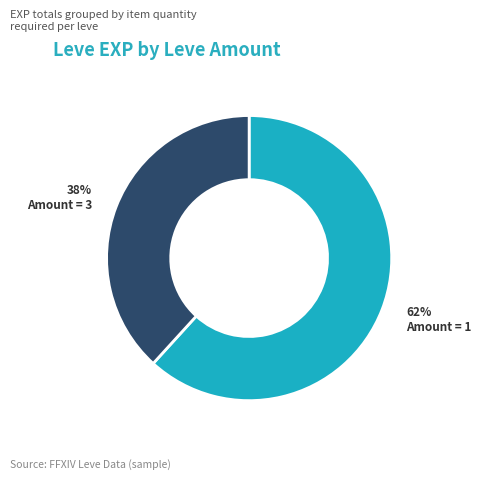

How many segments does this pie chart have?

2